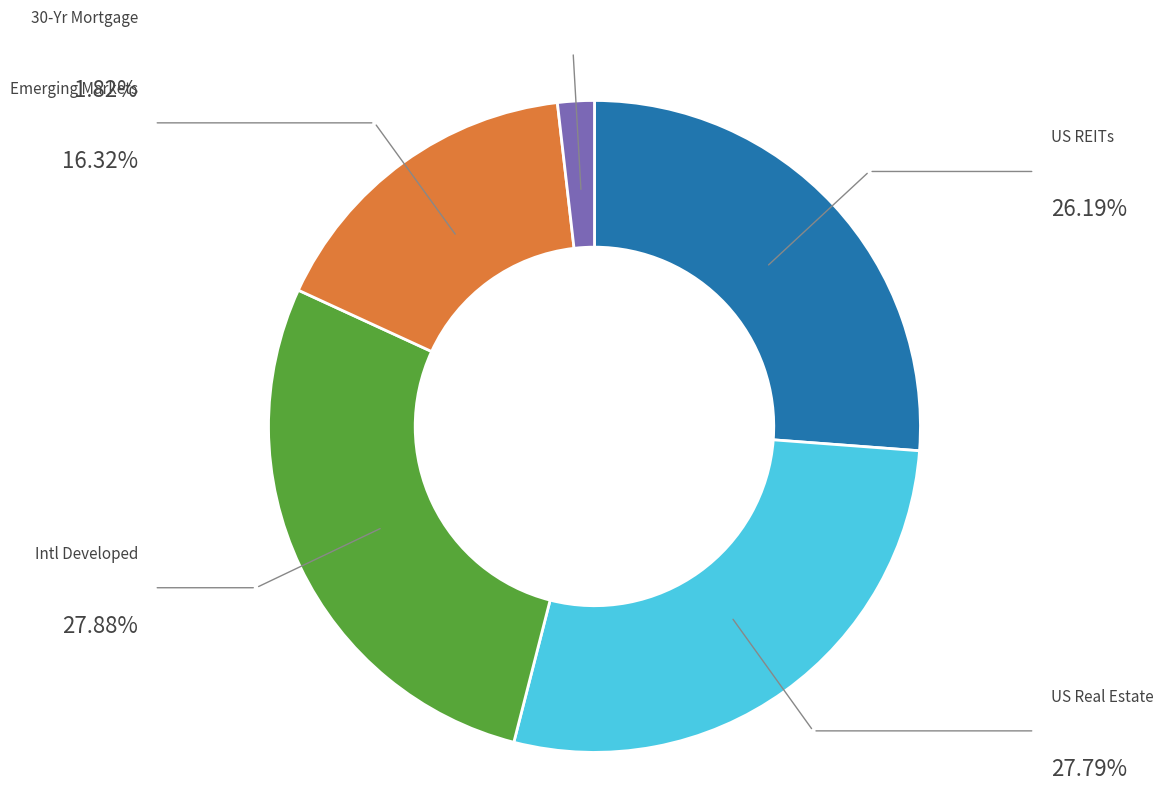

How many slices are in this pie chart?

5